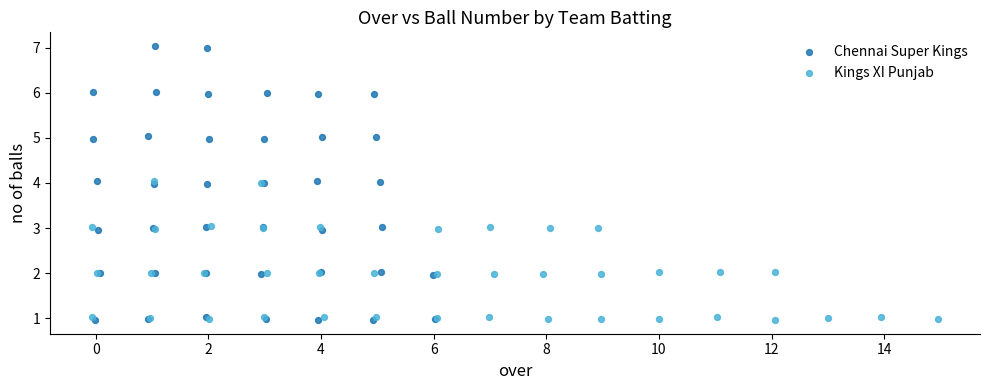

Which series has the widest spread of Y values?

Chennai Super Kings